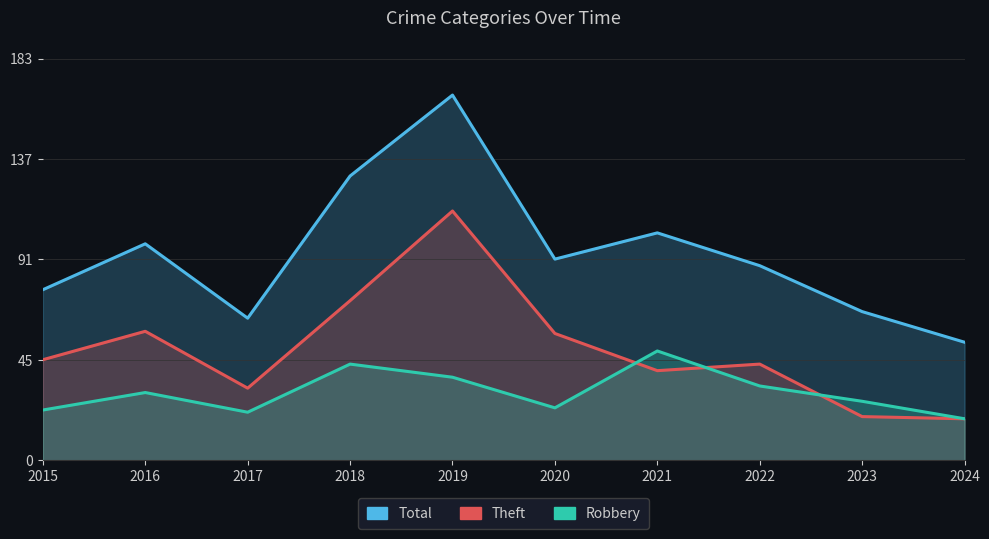

What is the value of the Robbery point at the 8th from the left?

34